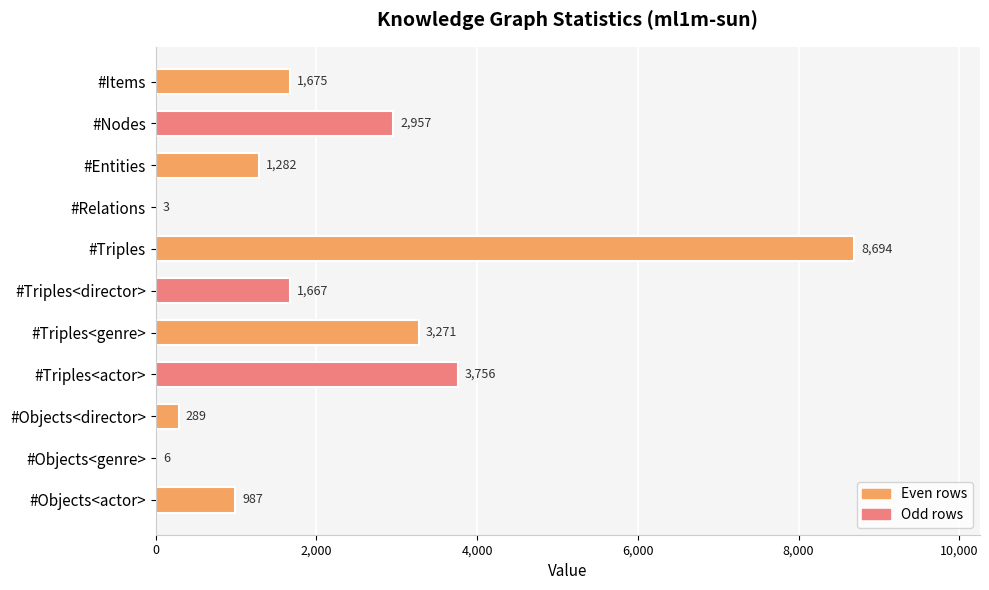

Reading top to bottom, transcribe all the data shown in this chart.

#Items=1675	#Nodes=2957	#Entities=1282	#Relations=3	#Triples=8694	#Triples<director>=1667	#Triples<genre>=3271	#Triples<actor>=3756	#Objects<director>=289	#Objects<genre>=6	#Objects<actor>=987